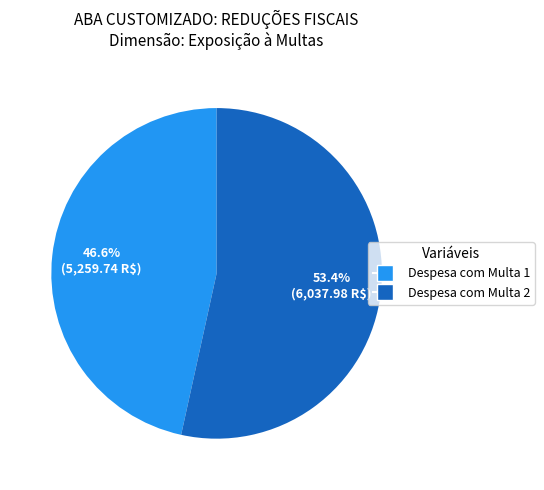

Rank the categories by value from lowest to highest.

Despesa com Multa 1, Despesa com Multa 2